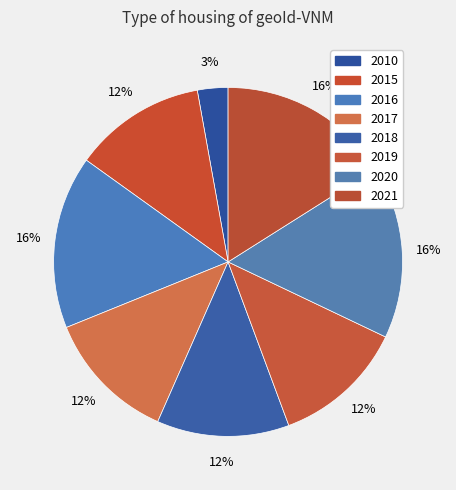

Is 2020 the majority of the pie?

No